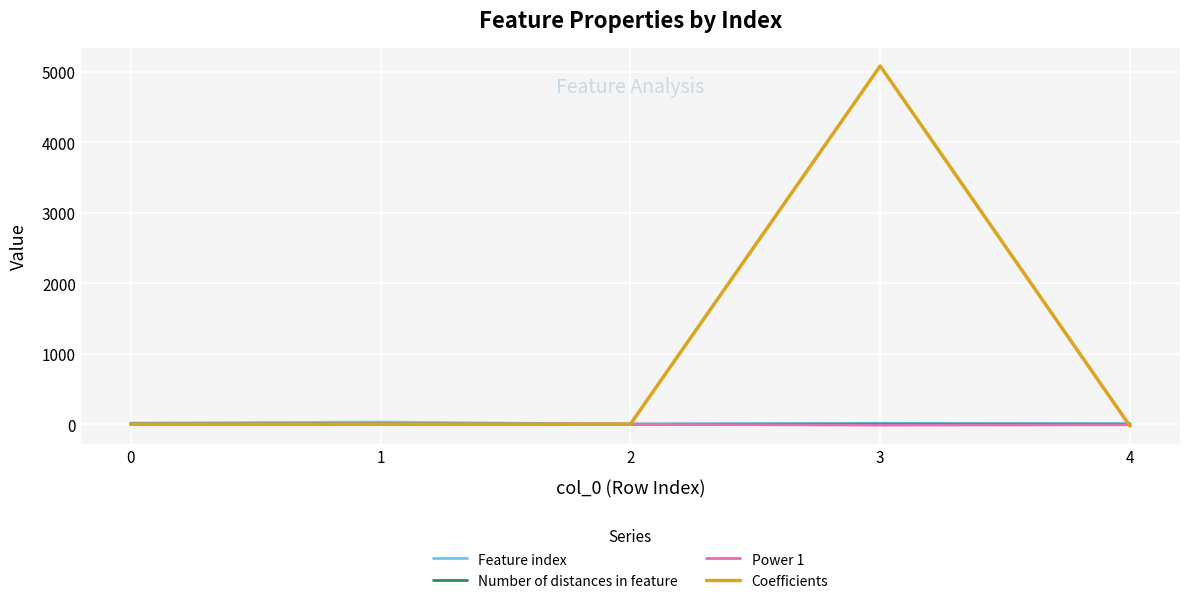

What is the average value of the Coefficients series?

1011.3